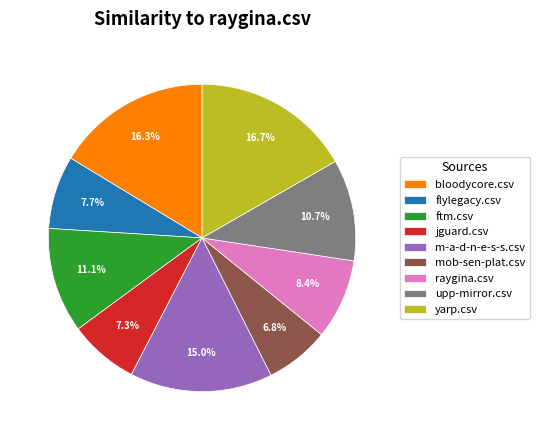

How many segments does this pie chart have?

9